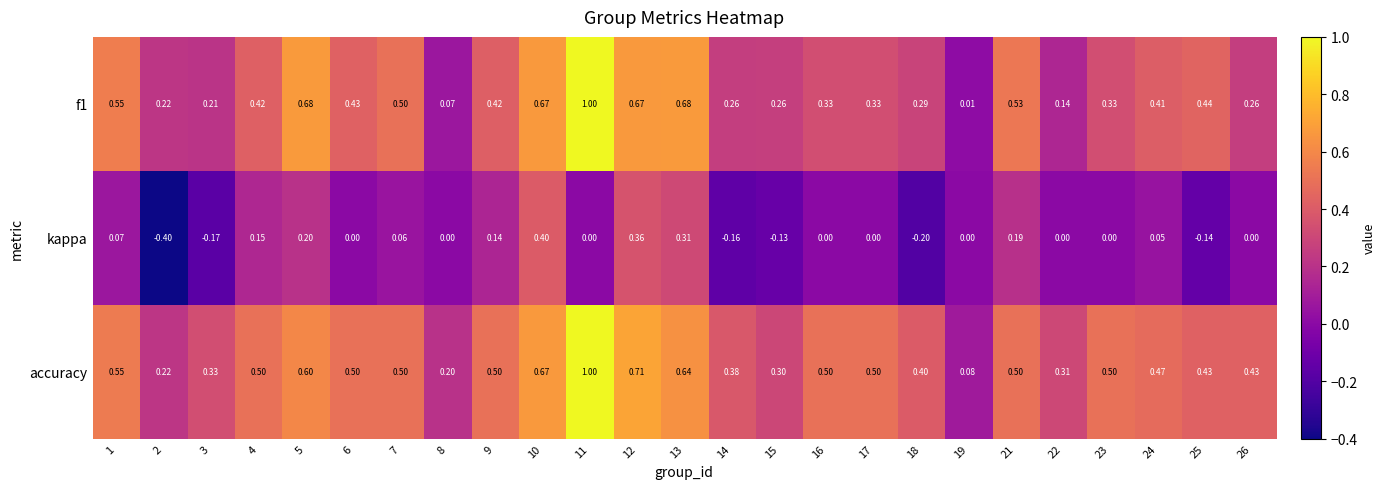

Which series has the largest total across all categories?

accuracy